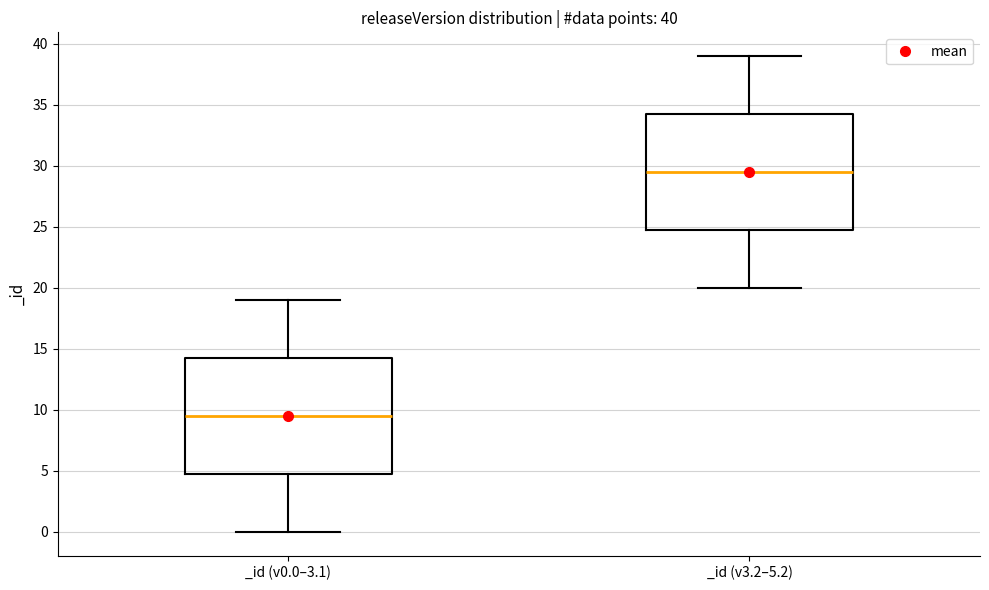

Which box has the highest median line?

_id (v3.2–5.2)